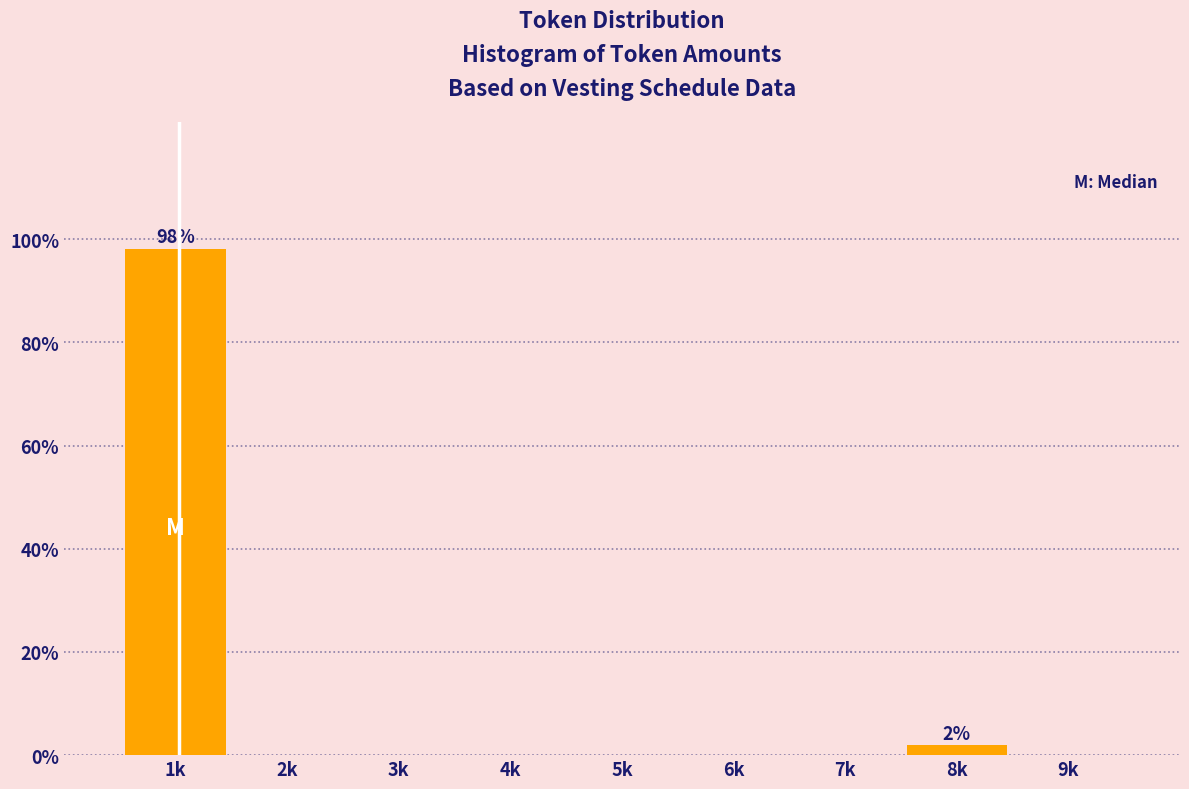

Reading left to right, list all the values displayed in this chart.

1k=98.1	2k=0.0	3k=0.0	4k=0.0	5k=0.0	6k=0.0	7k=0.0	8k=1.9	9k=0.0